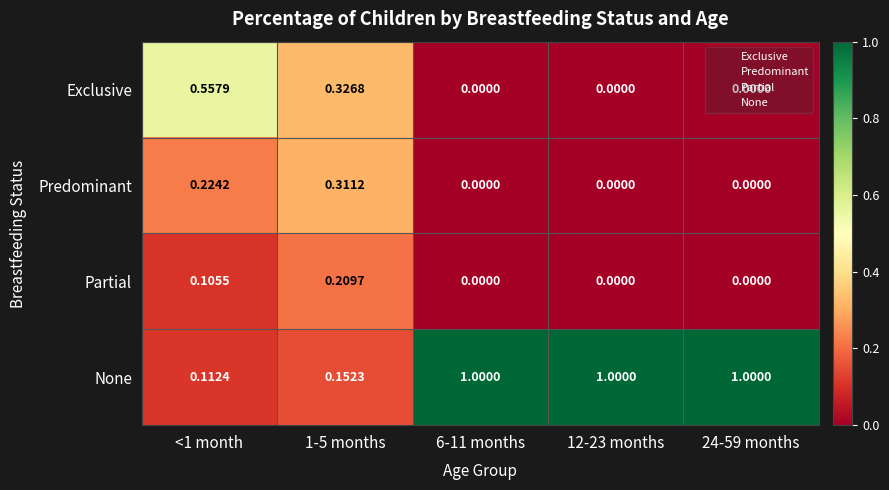

How many positive values does the Partial series have?

2